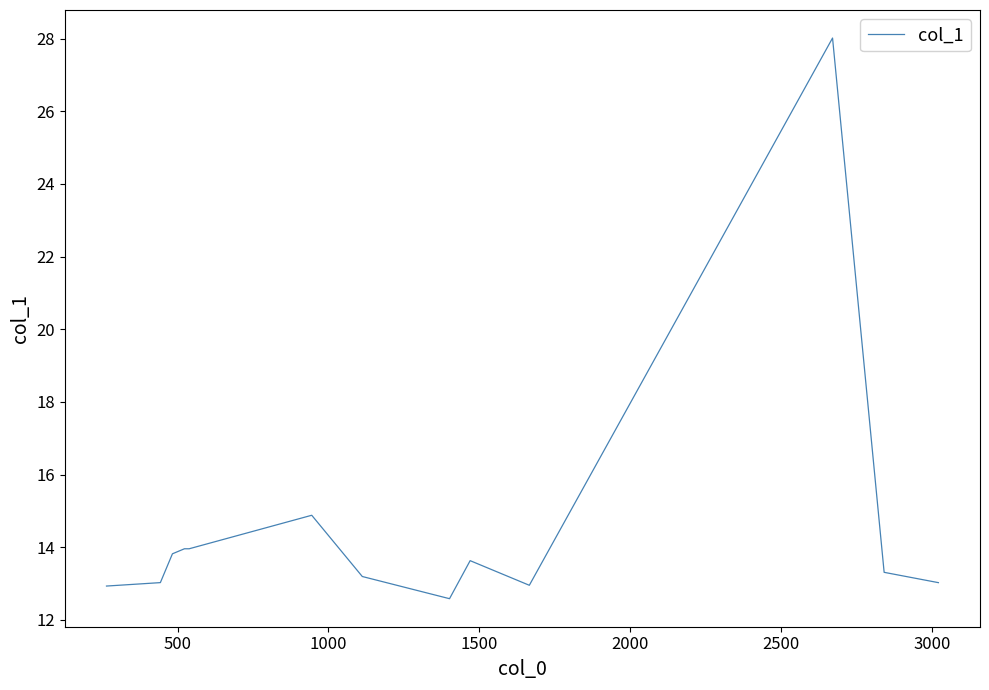

What is the smallest value displayed?

12.6